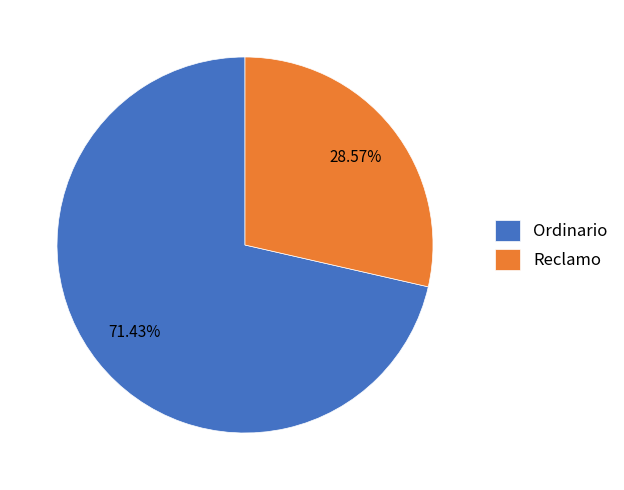

Rank the categories by value from lowest to highest.

Reclamo, Ordinario